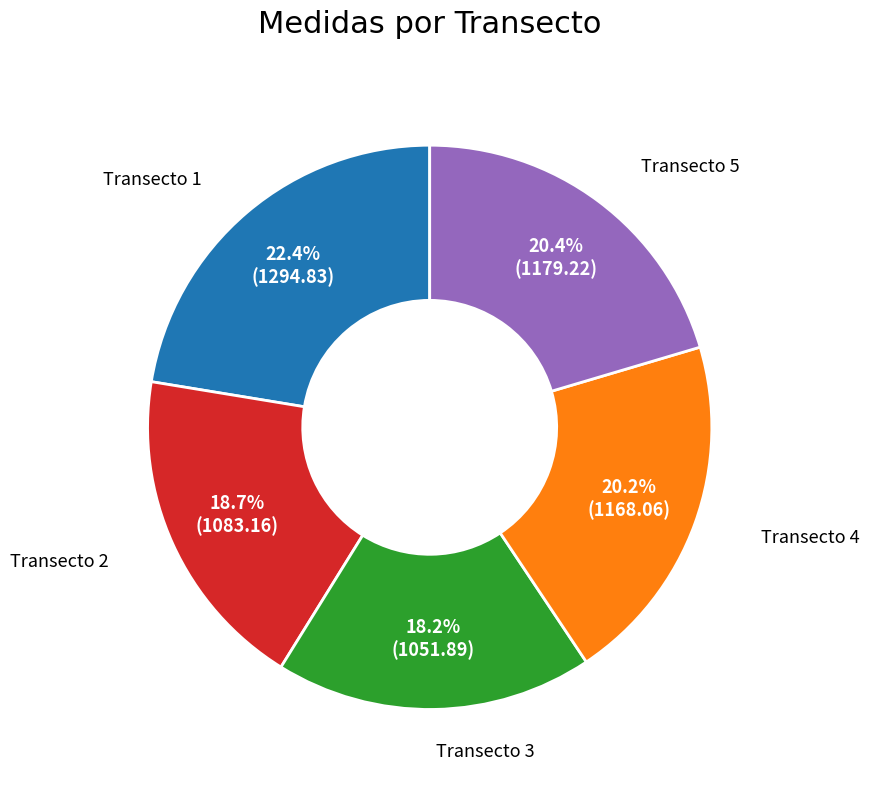

Count the number of slices in the pie.

5